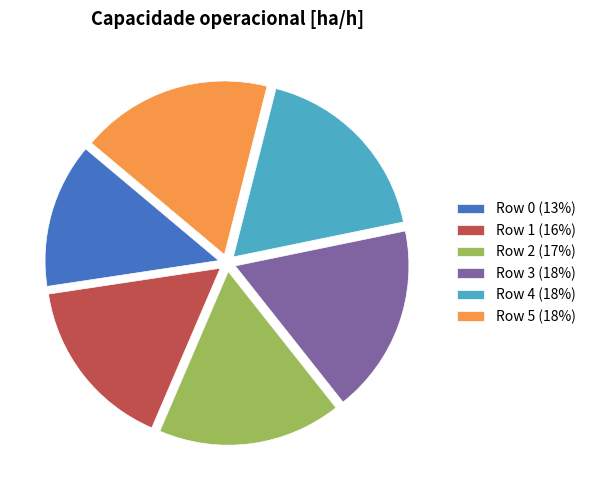

How many segments does this pie chart have?

6